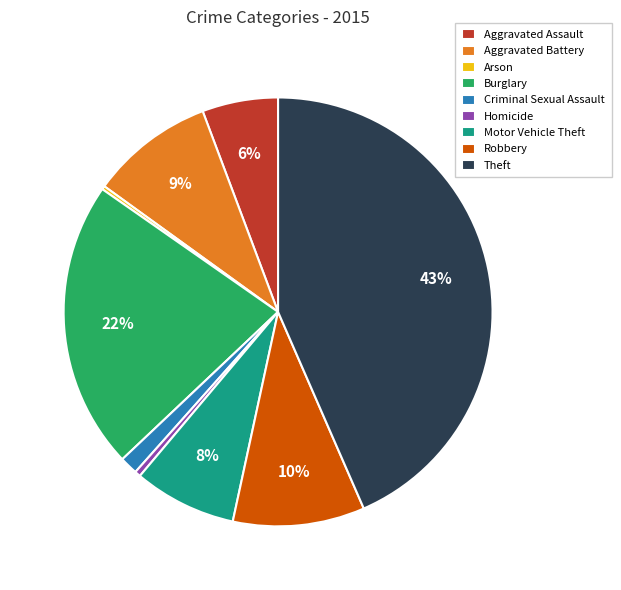

What percentage is the Criminal Sexual Assault slice, to the nearest percent?

1%